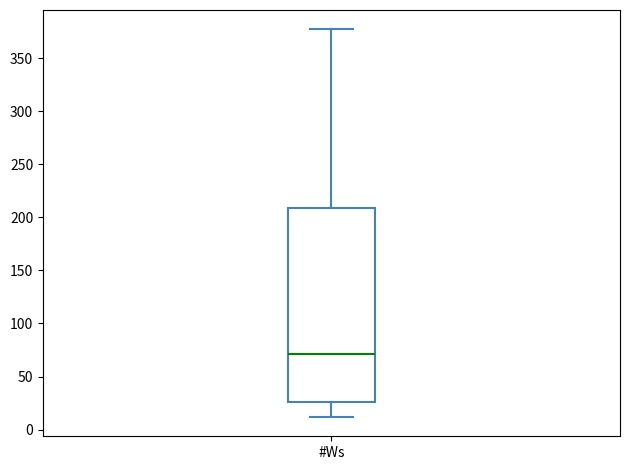

Read this box plot against the y-axis: the position of the median line, the range covered by the box, and the ends of both whiskers. The values are not printed on the chart, so give them approximately, as read against the axis.

median 70, box 25 to 210, whiskers 10 to 375